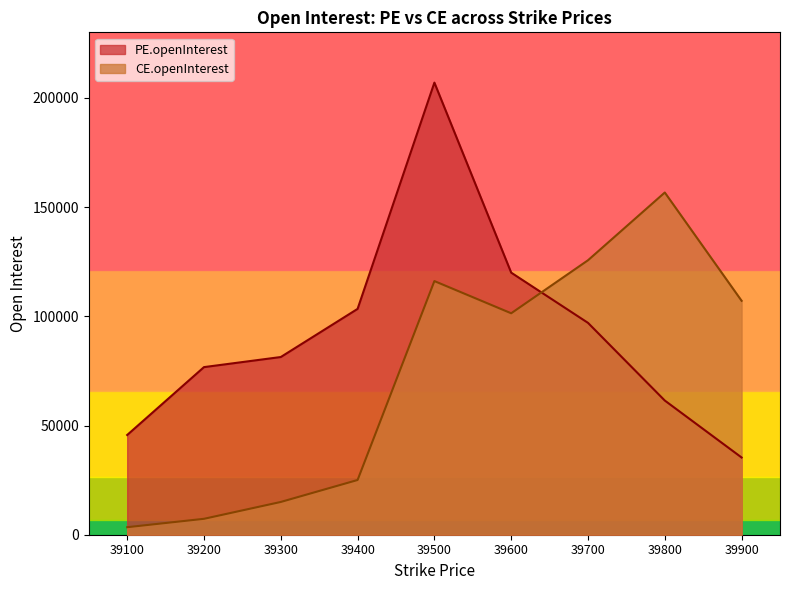

At which label does PE.openInterest first exceed 81352?

39400